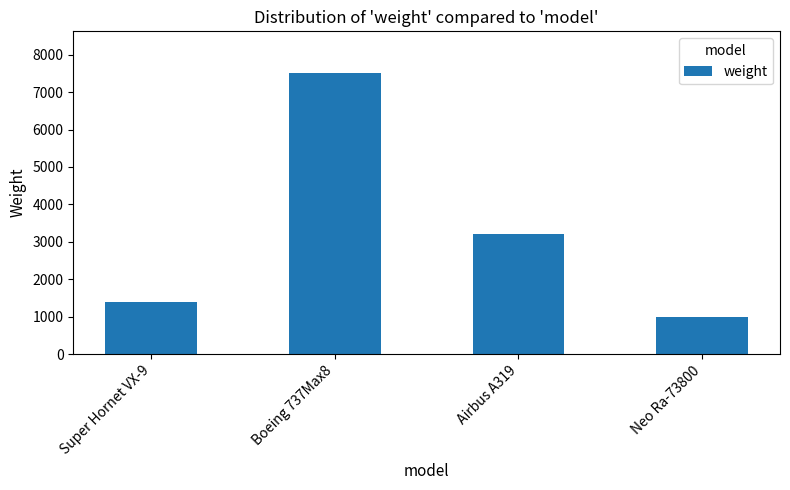

List the labels in order of value, smallest first.

Neo Ra-73800, Super Hornet VX-9, Airbus A319, Boeing 737Max8